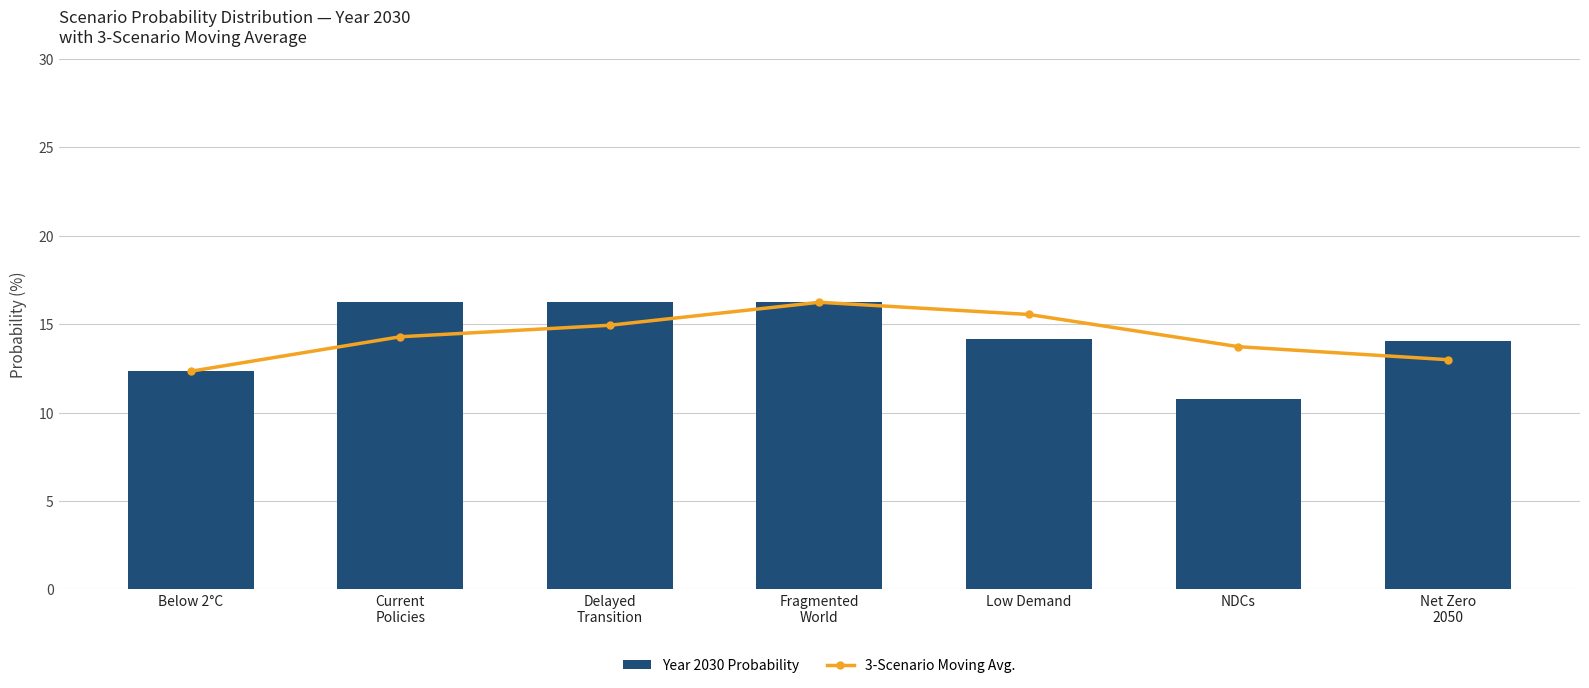

Is the value of 3-Scenario Moving Avg. at Delayed
Transition greater than the value of Year 2030 Probability at Low Demand?

Yes